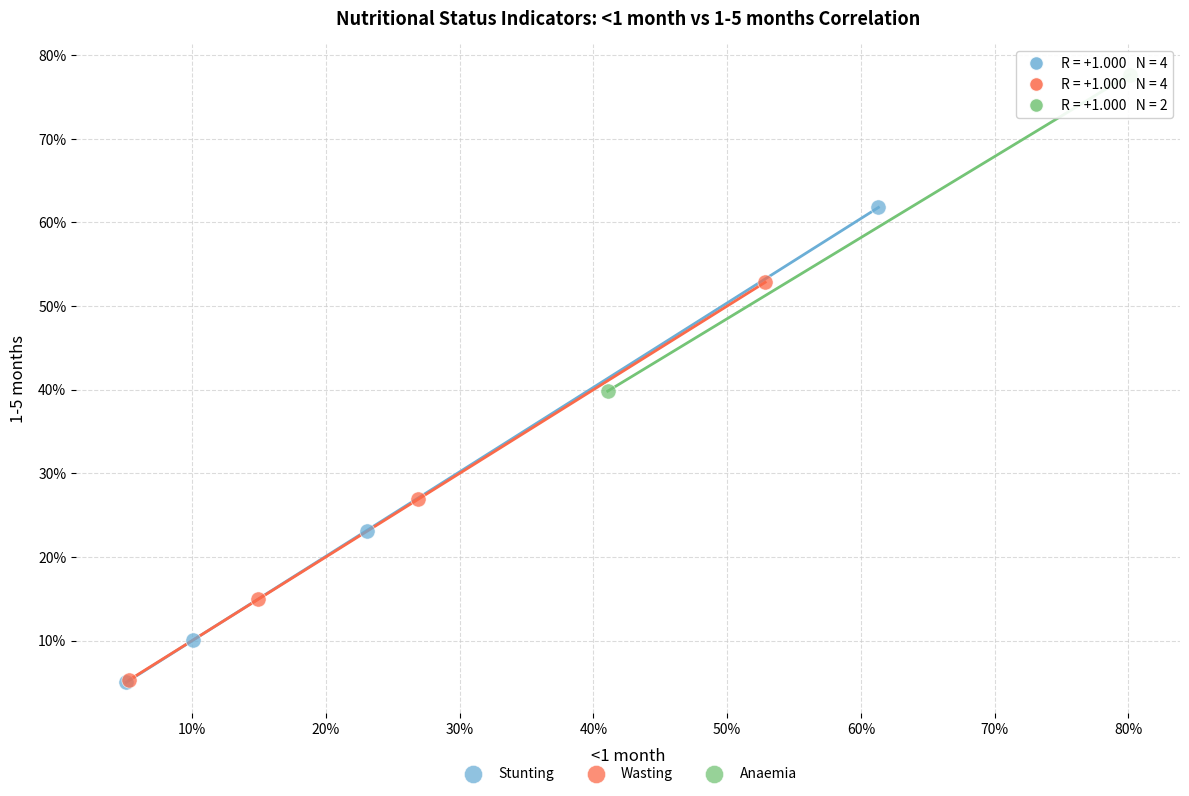

Which series has the largest Y range (max minus min)?

Stunting